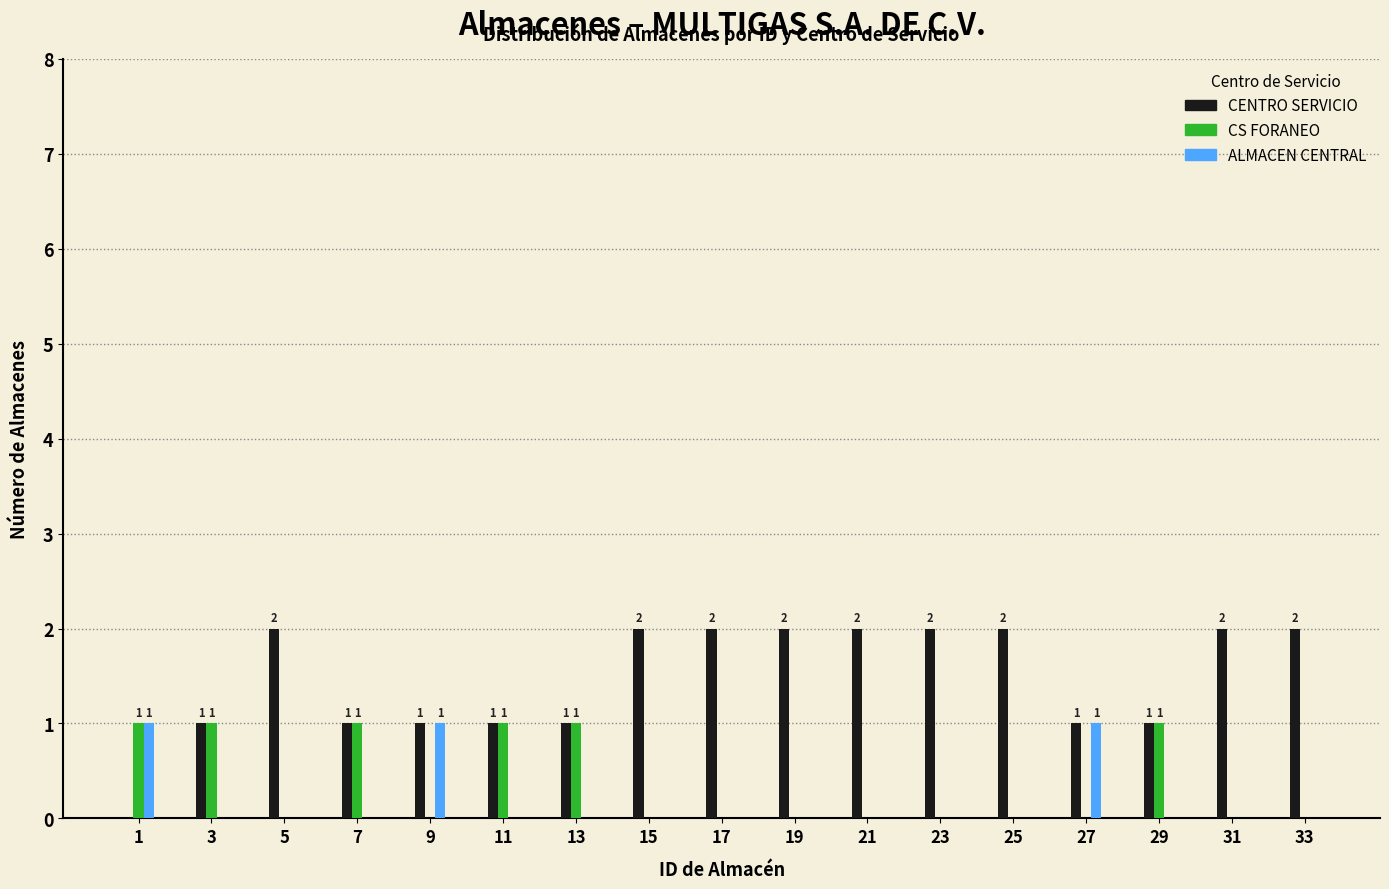

Which series has the largest total across all categories?

CENTRO SERVICIO